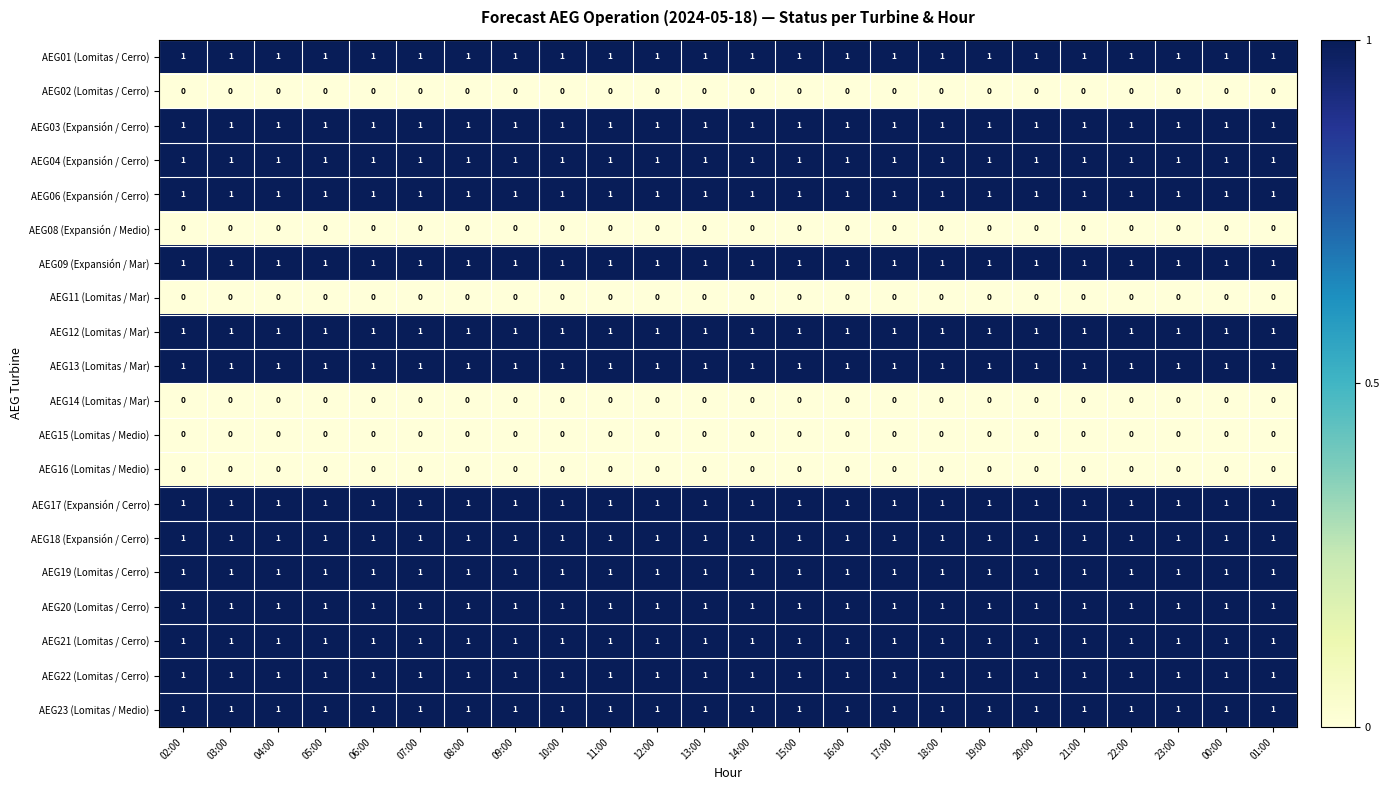

What is the greatest value displayed?

1